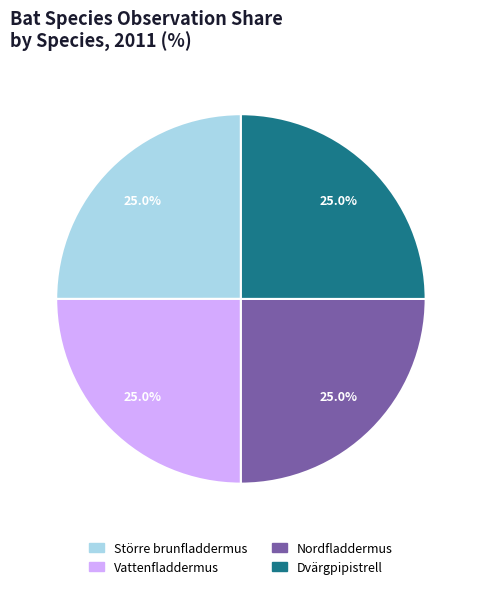

What percentage do Vattenfladdermus and Större brunfladdermus together represent?

50.0%